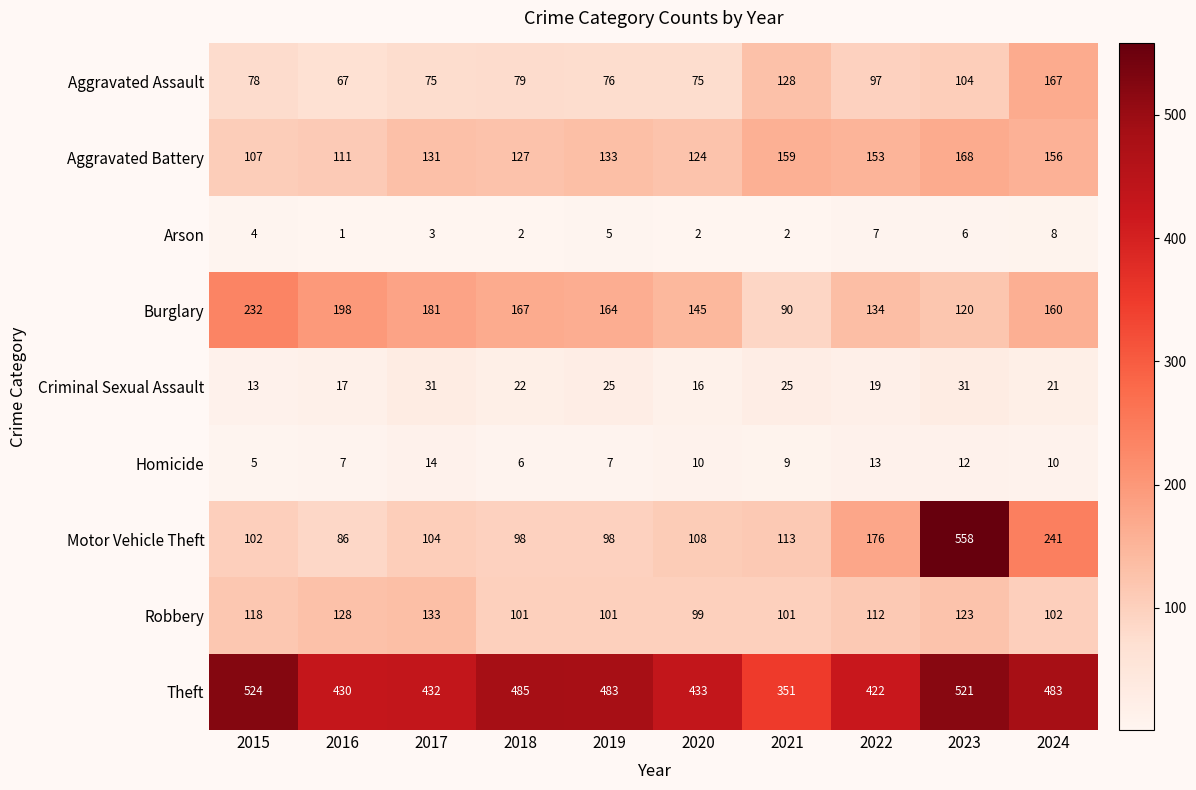

The value of Aggravated Battery at 2024 is 156. True or false?

True